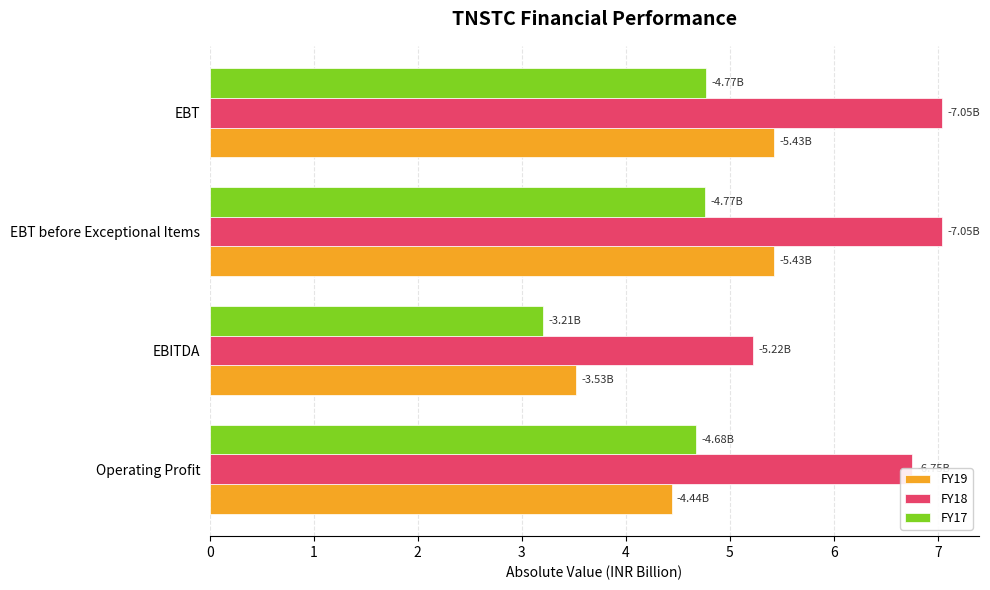

Which series has the widest spread of values?

FY19